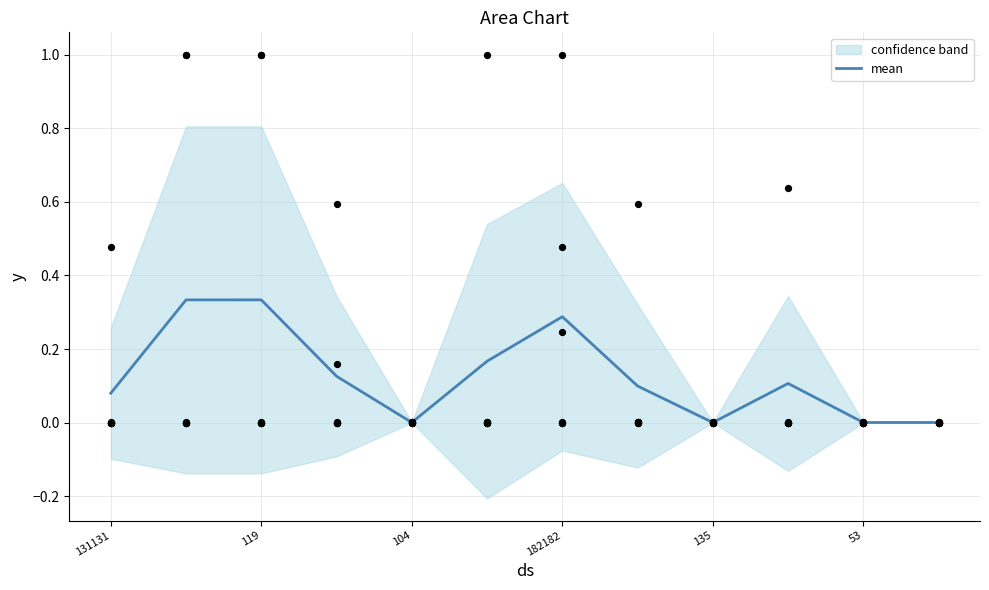

The value of mean at 119 is 0.2. True or false?

False